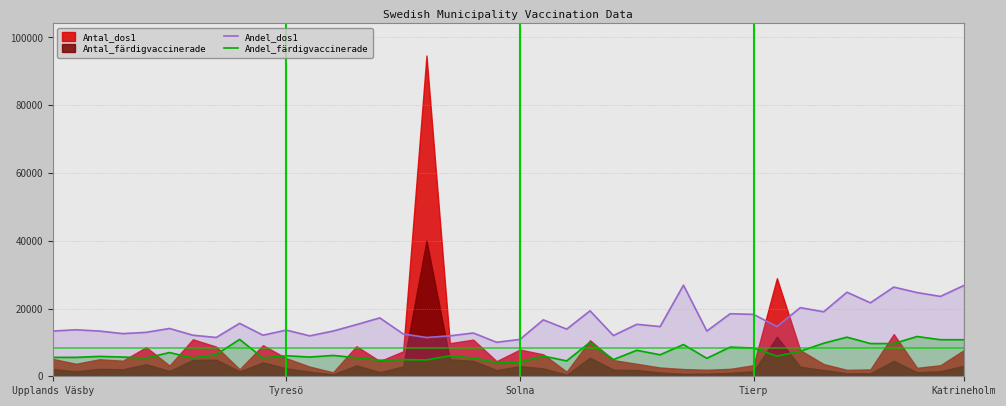

True or false: Andel_dos1 and Andel_färdigvaccinerade cross at least once.

False